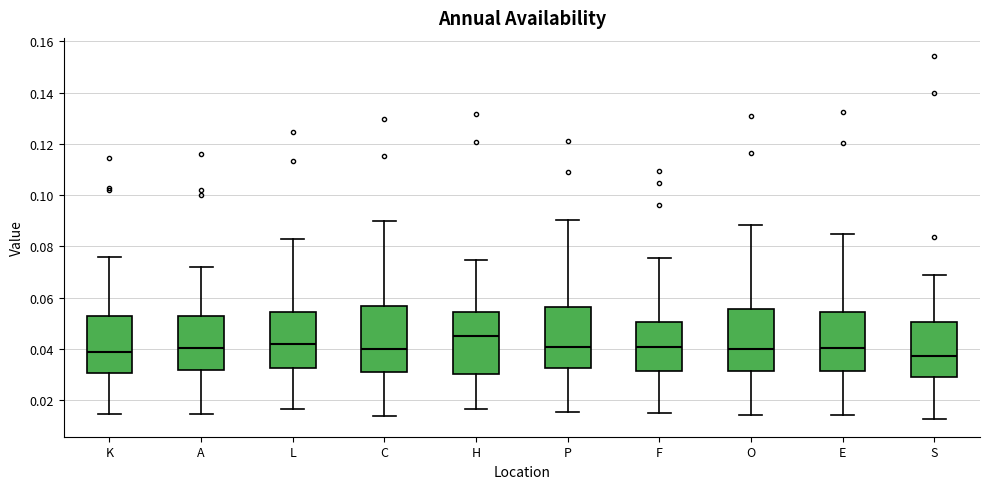

Reading left to right, read every box against the y-axis: the position of its median line, the range the box covers, and the ends of its whiskers. The values are not printed on the chart, so give them approximately, as read against the axis.

K: median 0.038, box 0.030 to 0.052, whiskers 0.014 to 0.076
A: median 0.040, box 0.032 to 0.052, whiskers 0.014 to 0.072
L: median 0.042, box 0.032 to 0.054, whiskers 0.016 to 0.082
C: median 0.040, box 0.030 to 0.056, whiskers 0.014 to 0.090
H: median 0.044, box 0.030 to 0.054, whiskers 0.016 to 0.074
P: median 0.040, box 0.032 to 0.056, whiskers 0.016 to 0.090
F: median 0.040, box 0.032 to 0.050, whiskers 0.014 to 0.076
O: median 0.040, box 0.032 to 0.056, whiskers 0.014 to 0.088
E: median 0.040, box 0.032 to 0.054, whiskers 0.014 to 0.084
S: median 0.038, box 0.028 to 0.050, whiskers 0.012 to 0.068